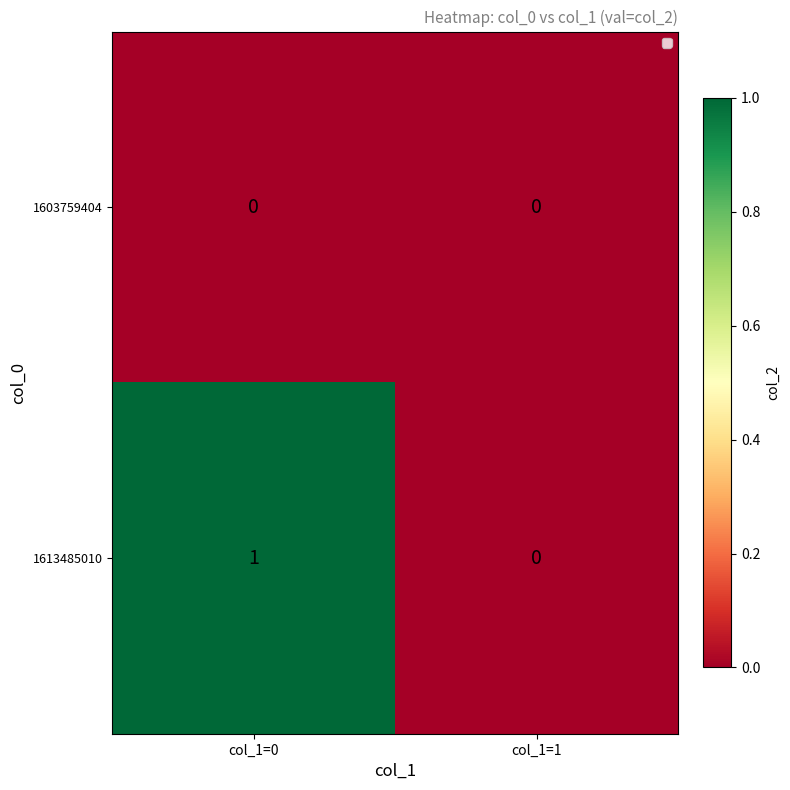

Which series has the largest total across all categories?

1613485010